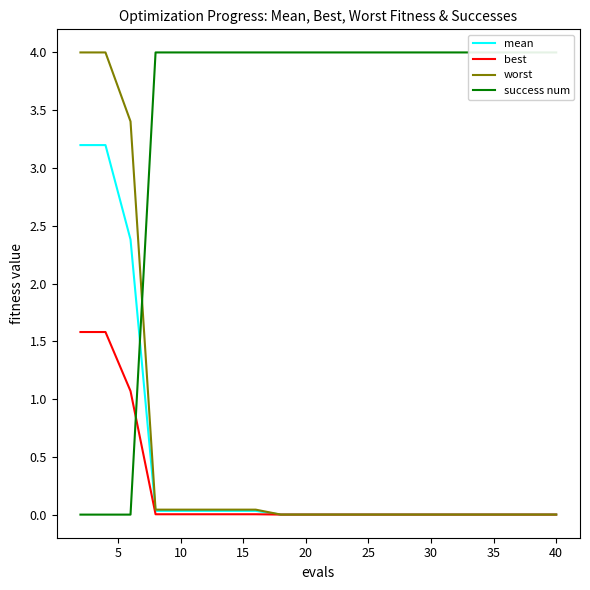

What is the sum of all worst values?

11.6